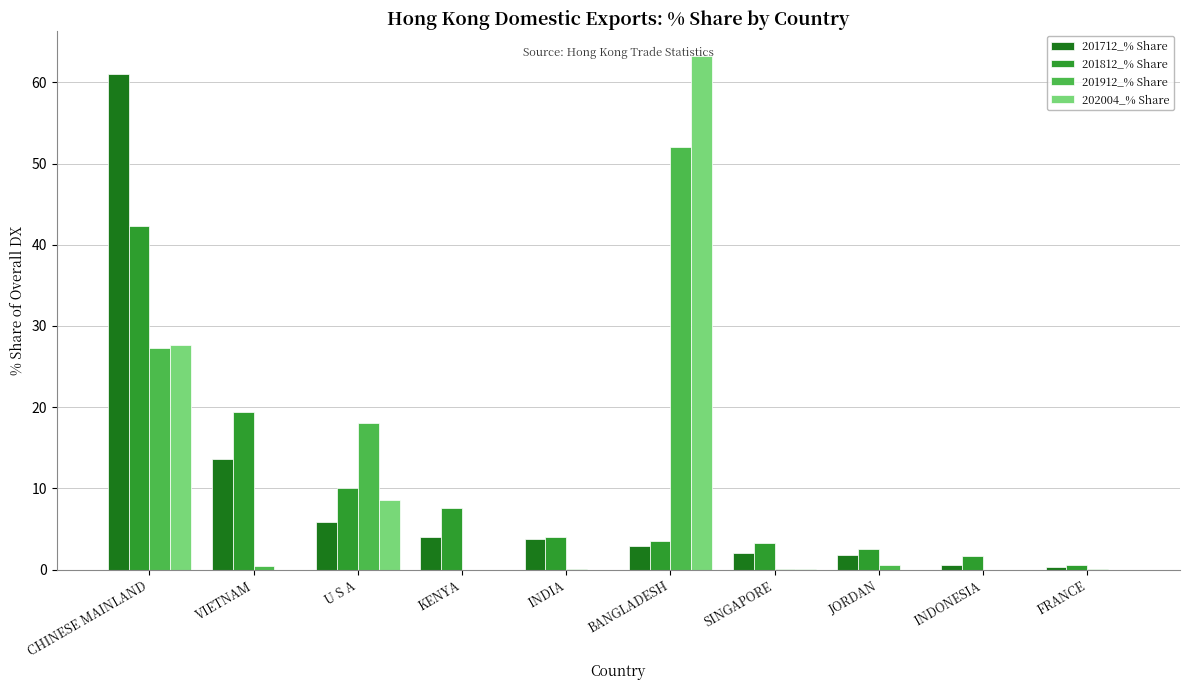

True or false: 201712_% Share has a value of 6.6 at KENYA.

False